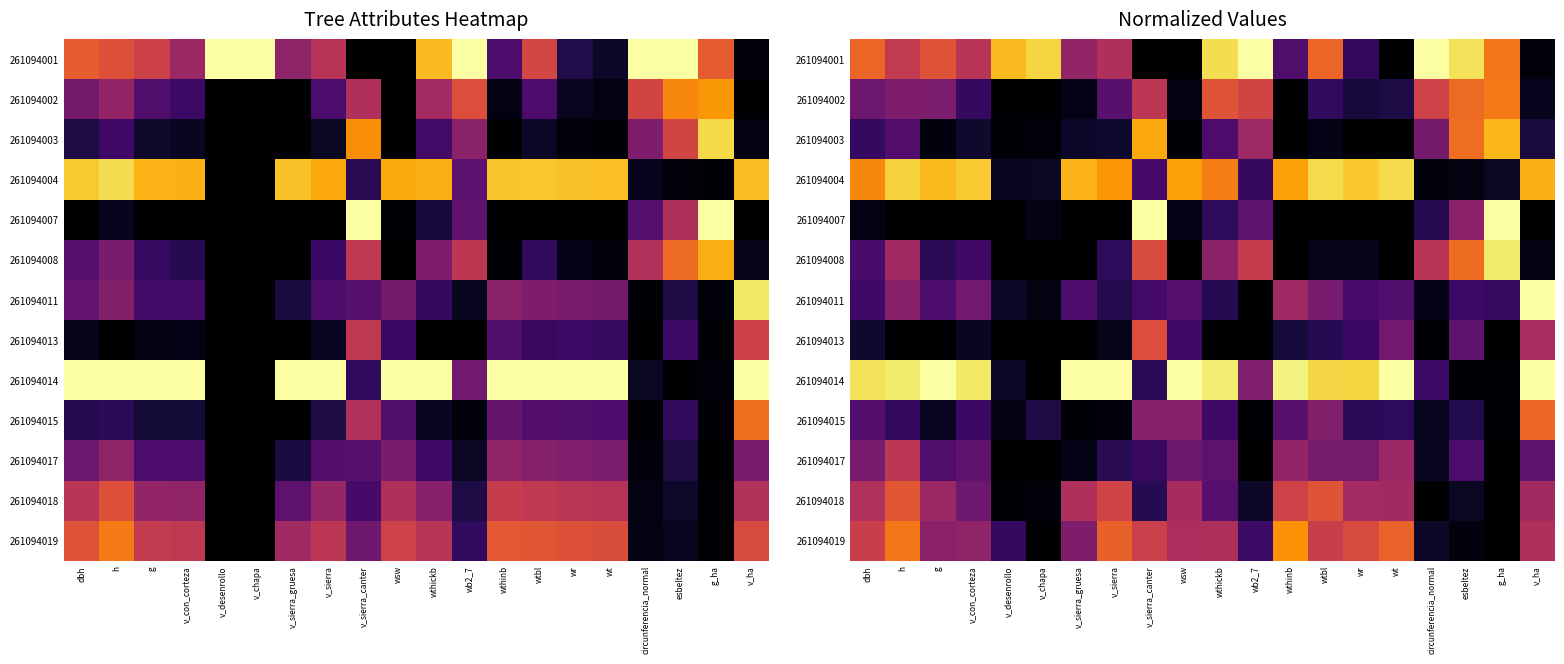

Rank the series by their maximum value, from highest to lowest.

261094001, 261094007, 261094011, 261094014, 261094008, 261094004, 261094003, 261094019, 261094002, 261094015, 261094018, 261094013, 261094017